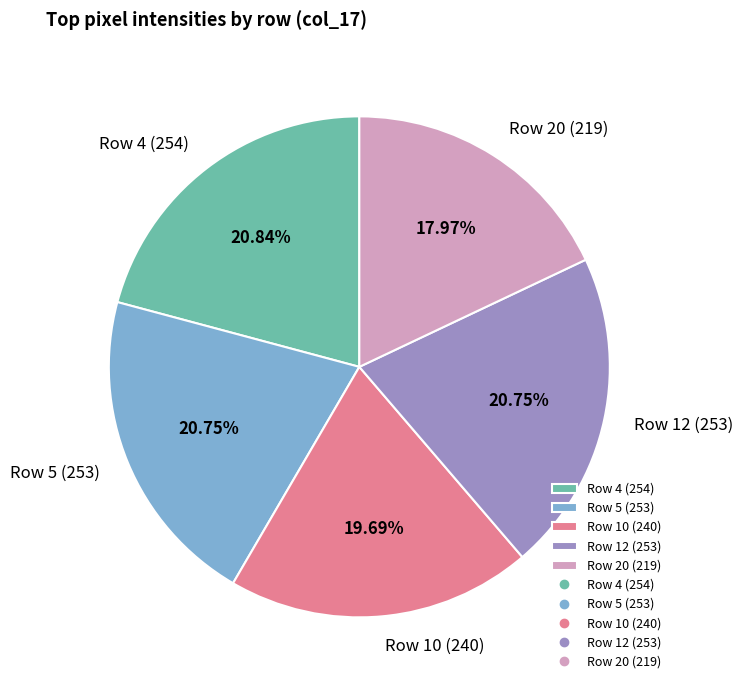

Does any single category account for the majority?

No